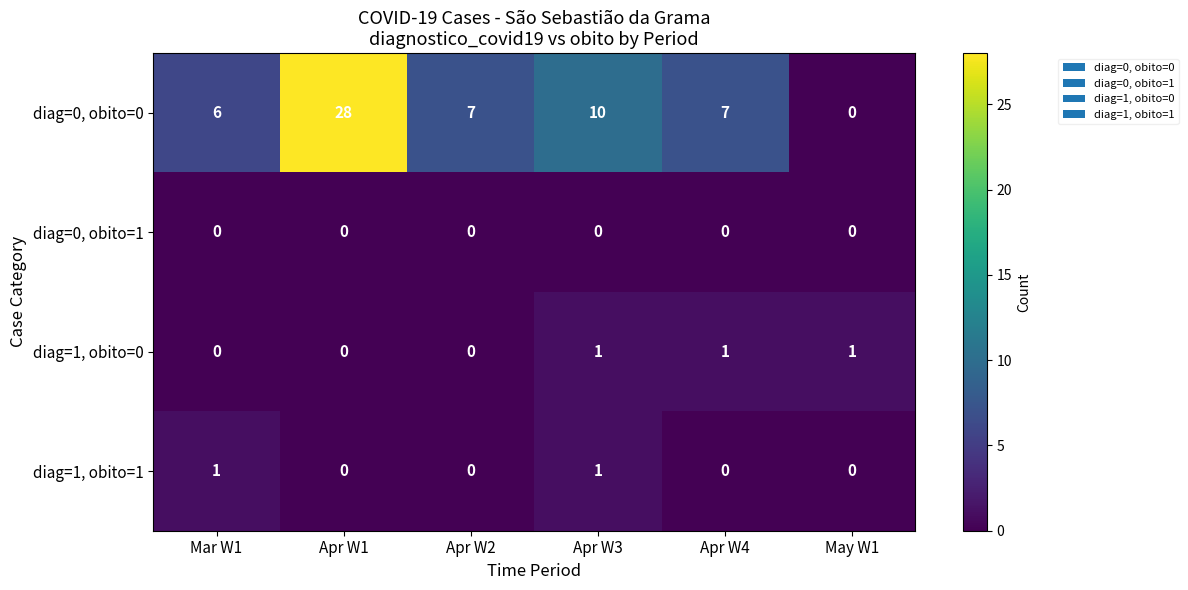

At which category does the chart reach its peak across all series?

Apr W1